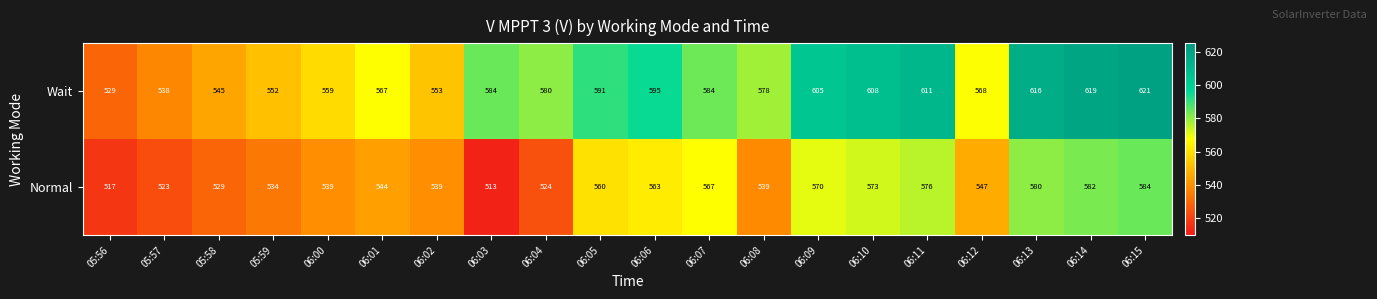

What is the total value across all series at 06:10?

1181